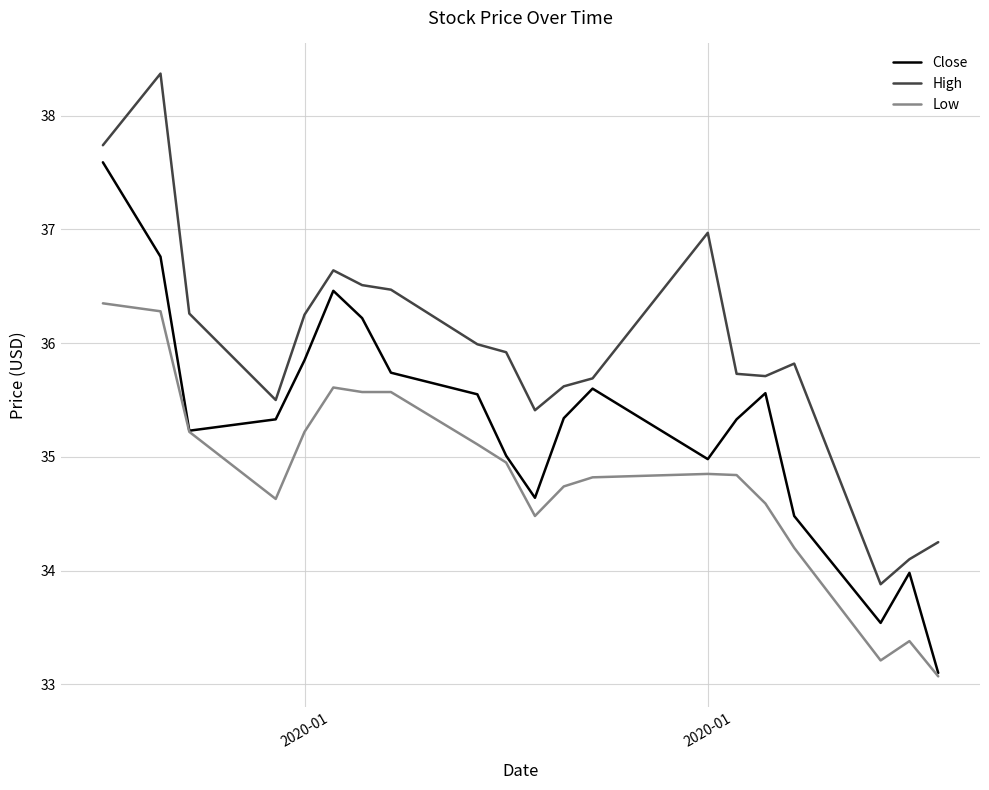

What is the difference between the maximum and minimum values in the Low series?

3.3